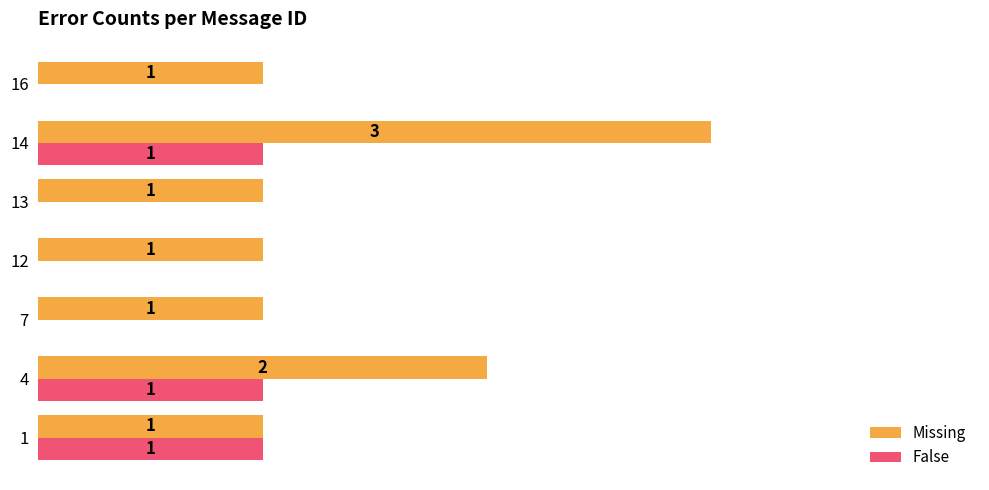

Which series has the largest total across all categories?

Missing